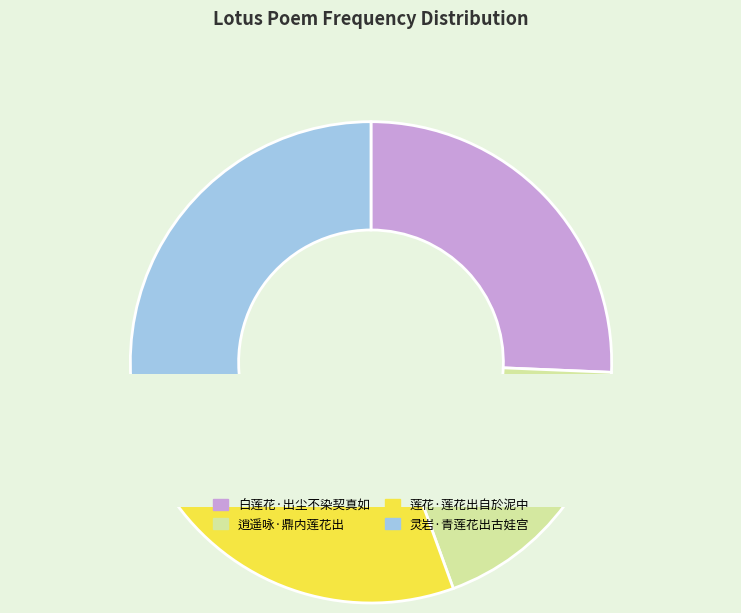

Which has a higher value, 灵岩·青莲花出古娃宫 or 白莲花·出尘不染契真如?

灵岩·青莲花出古娃宫